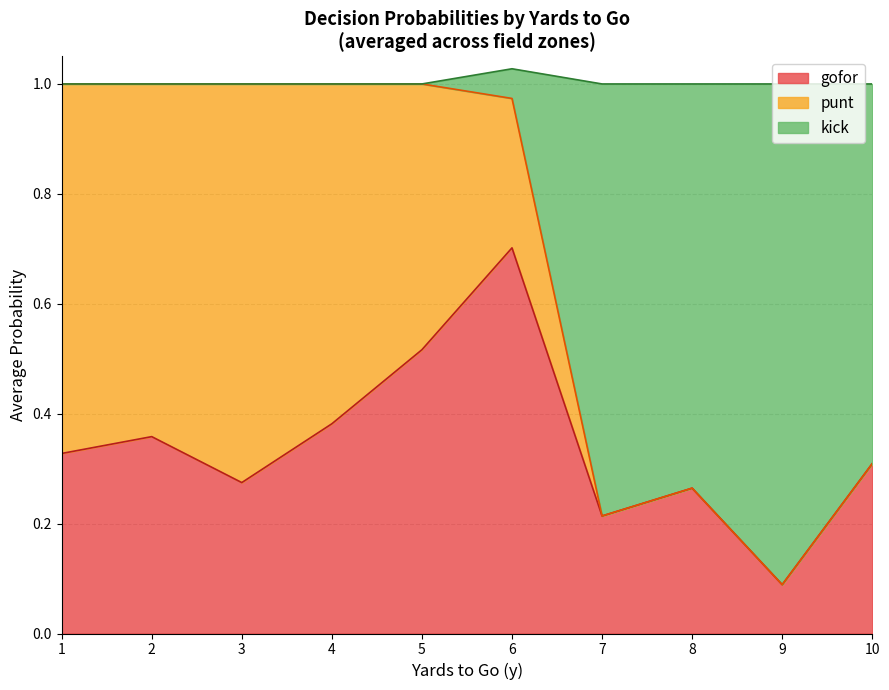

True or false: gofor and punt cross at least once.

True